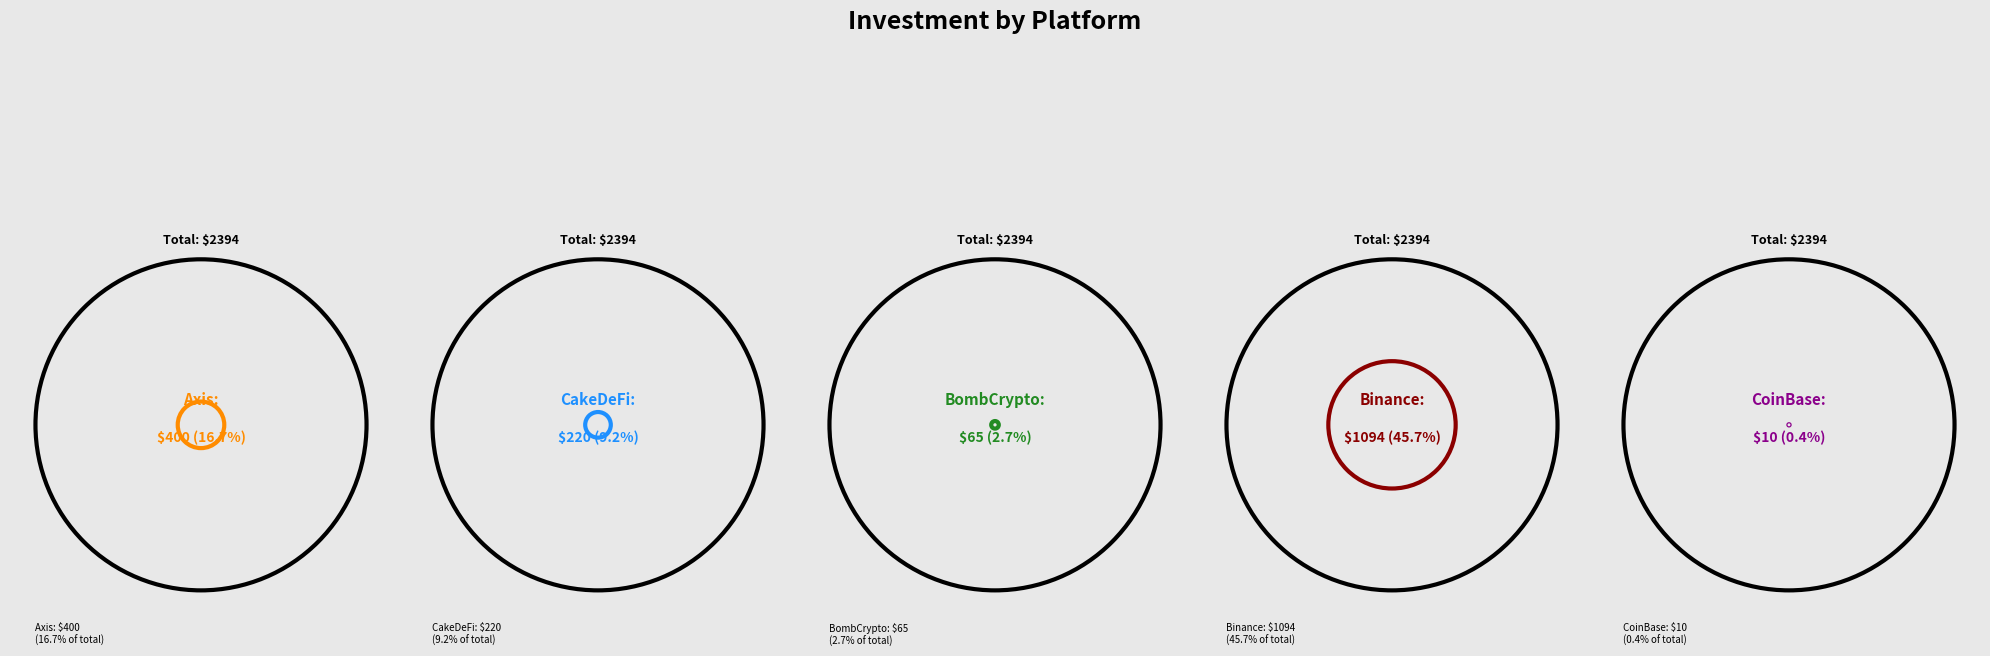

How many segments does this pie chart have?

5